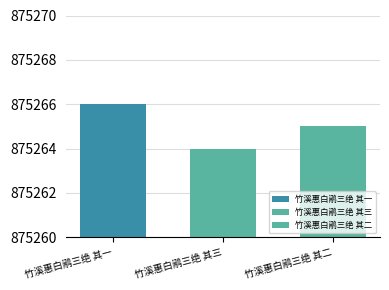

How many categories are shown in the chart?

1